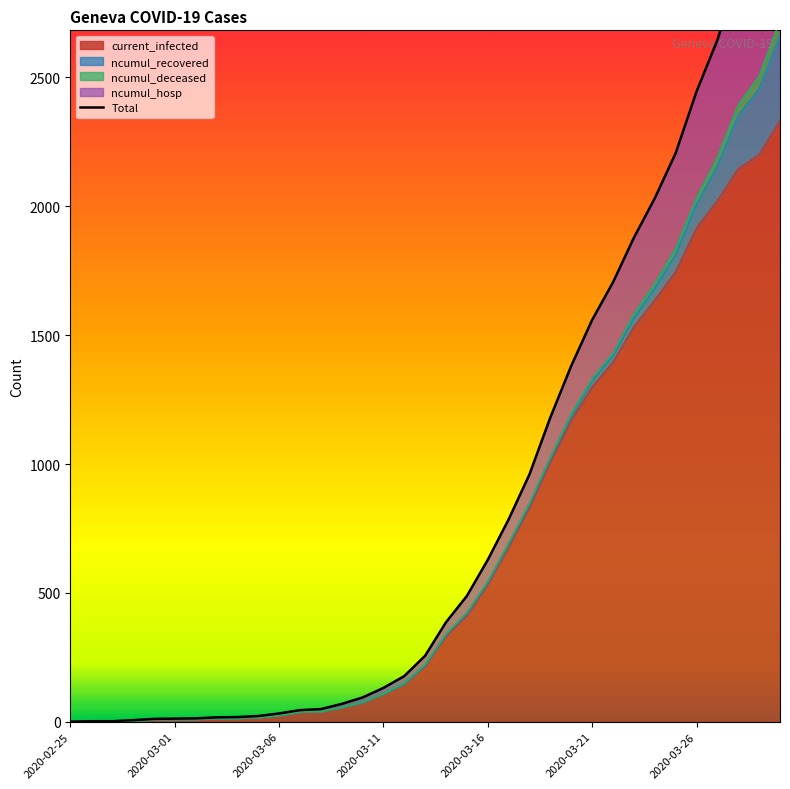

True or false: ncumul_hosp and current_infected cross at least once.

False